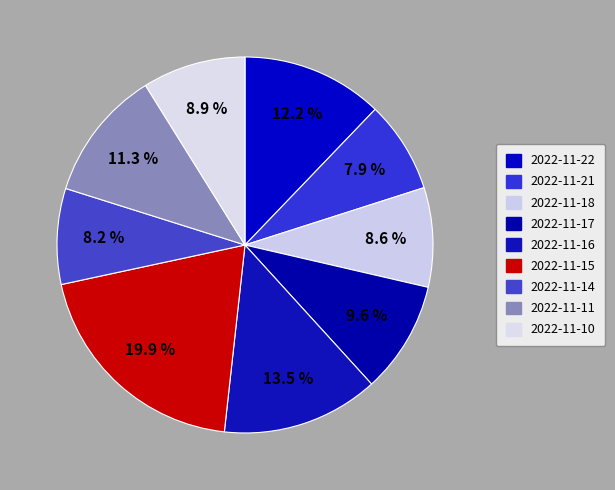

Count the number of slices in the pie.

9